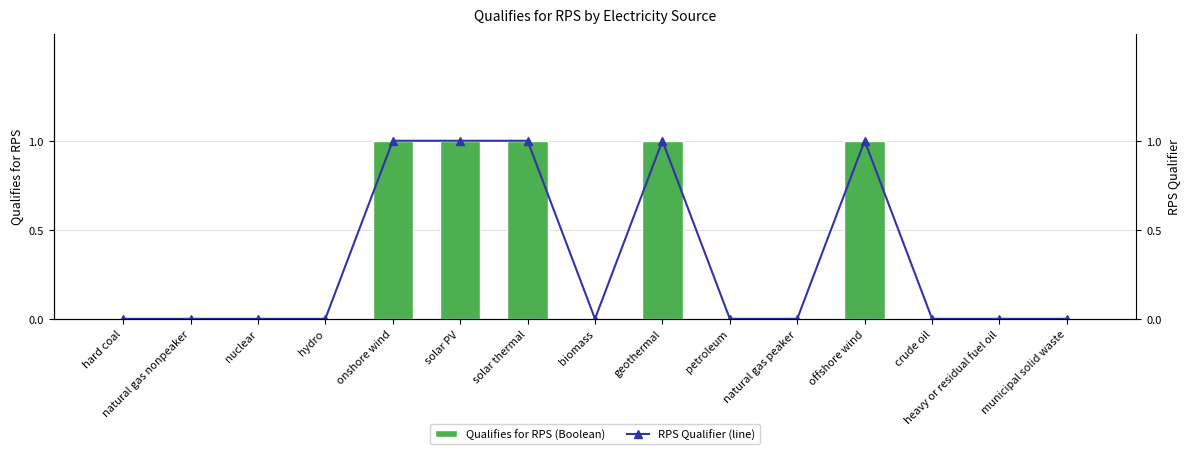

Which has a higher value, heavy or residual fuel oil or onshore wind?

onshore wind